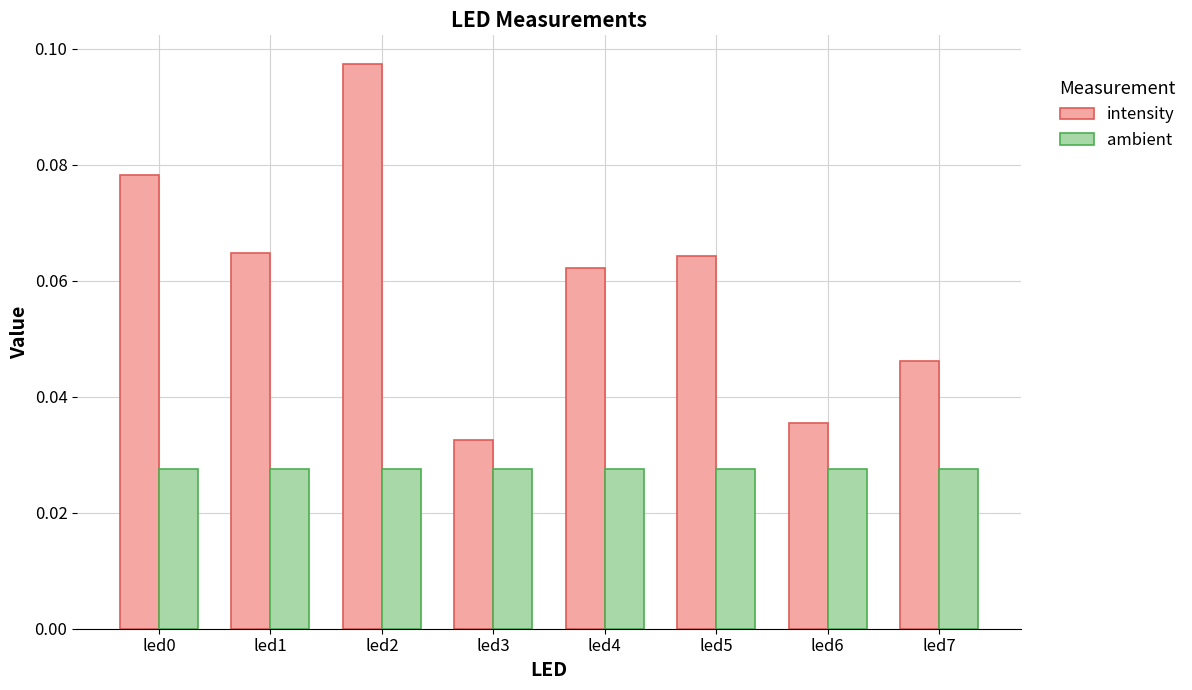

Count the number of categories in the chart.

8